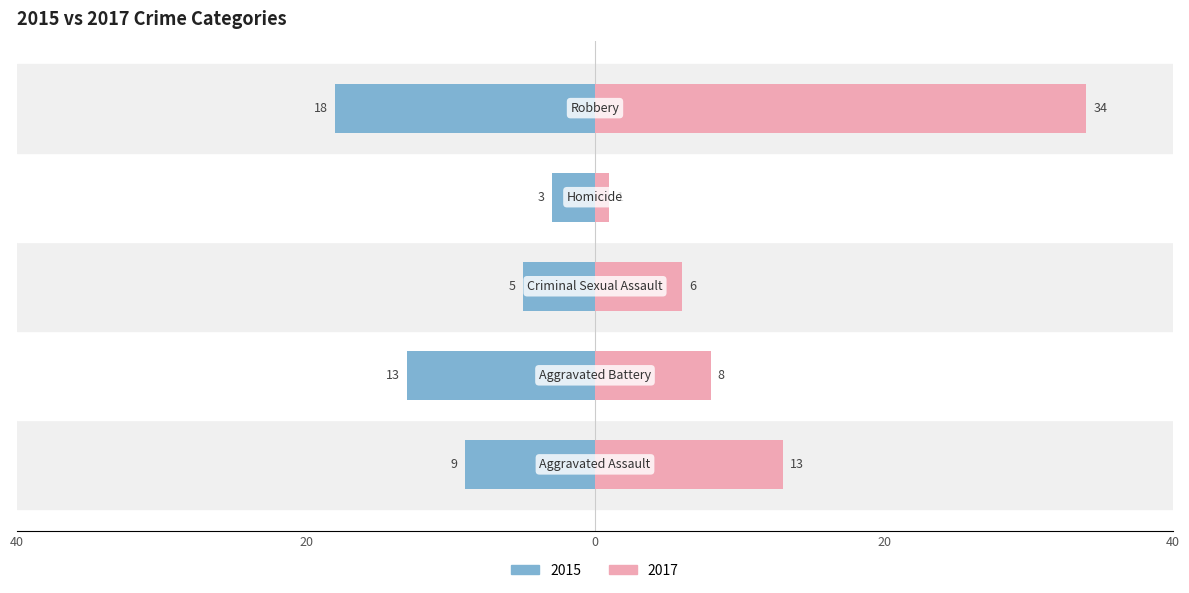

At Aggravated Assault, list the series in order from smallest to largest.

Left, Right